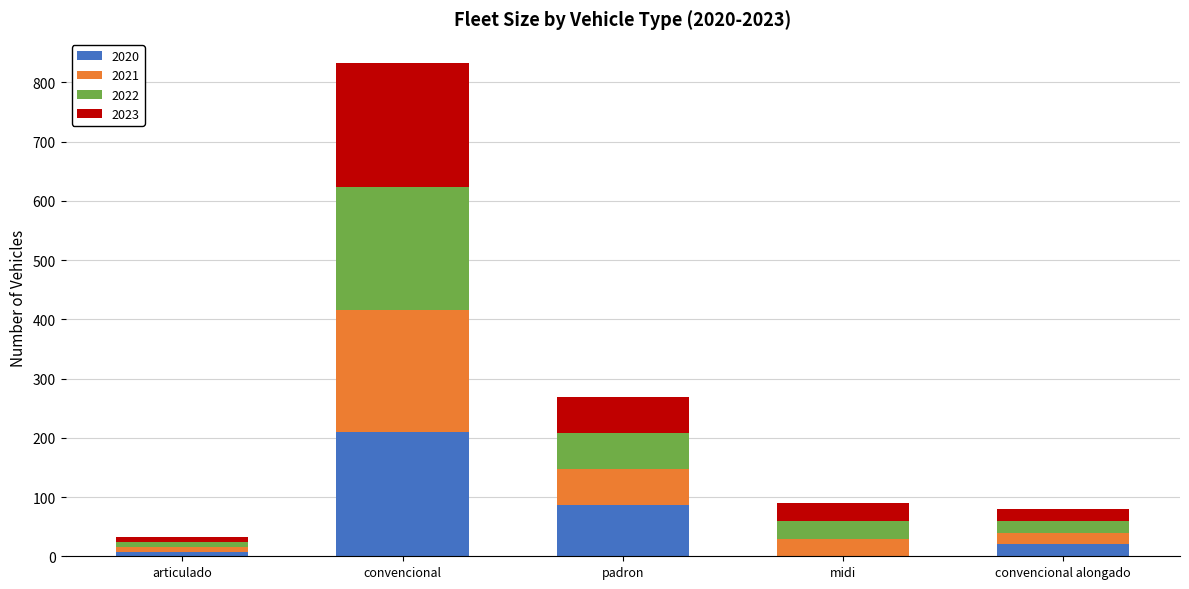

Count the number of data series in this chart.

4